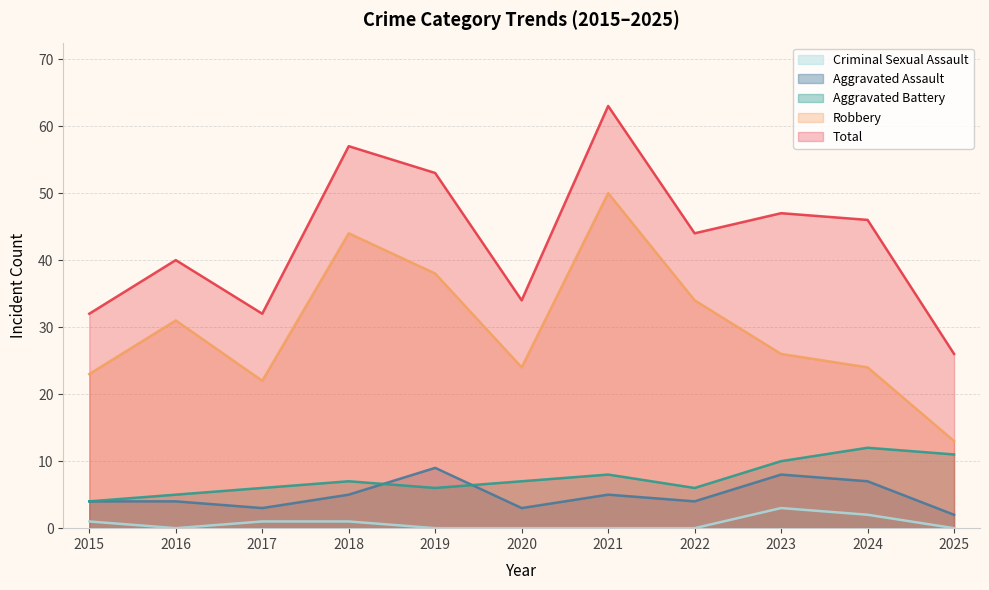

List the series in order of their peak value, lowest first.

Criminal Sexual Assault, Aggravated Assault, Aggravated Battery, Robbery, Total